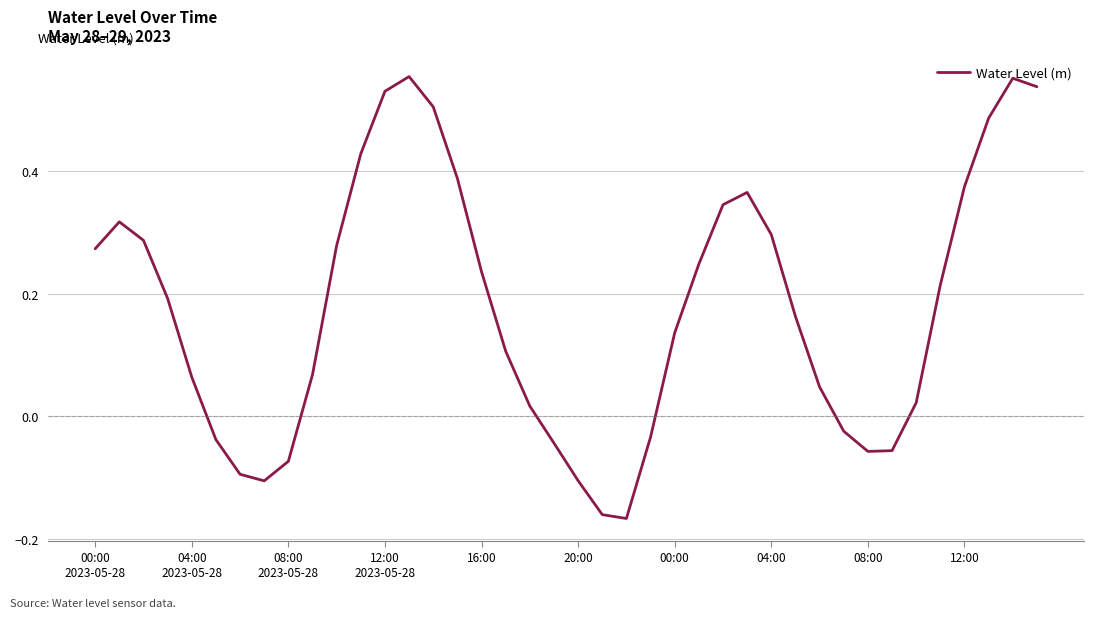

What is the difference between the maximum and minimum values?

0.7